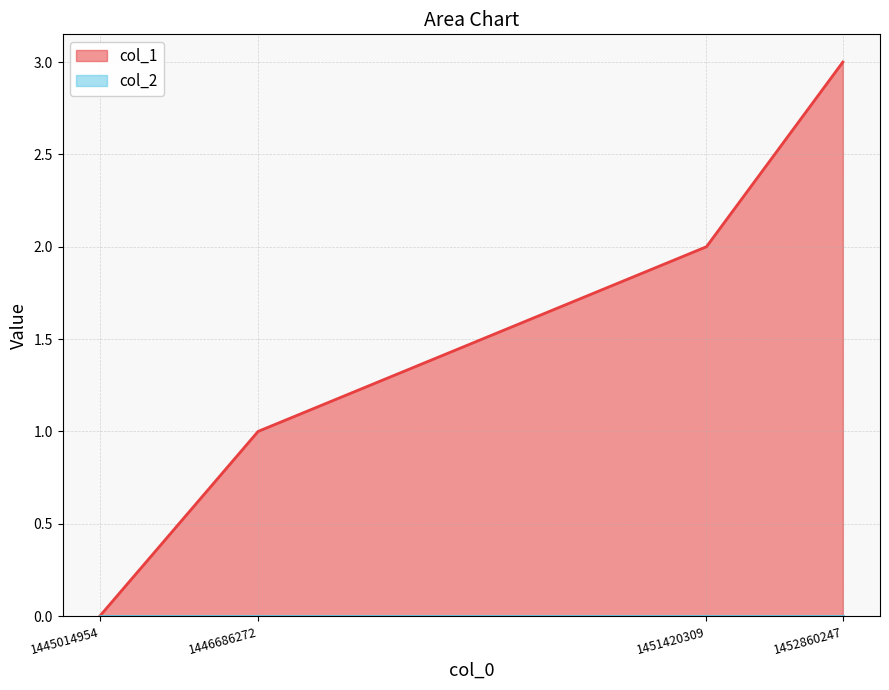

Reading left to right, transcribe all the data shown in this chart.

1445014954=0	1446686272=1	1451420309=2	1452860247=3